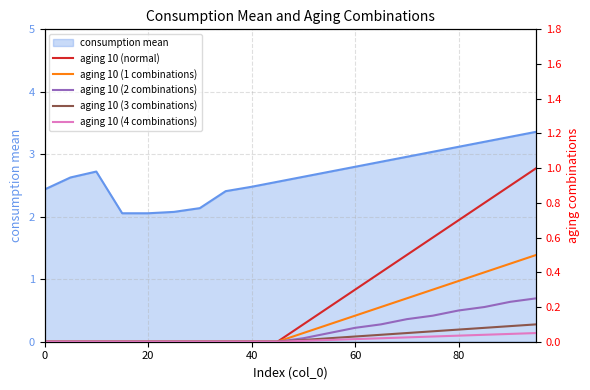

What is the lowest value of the consumption mean series?

2.1